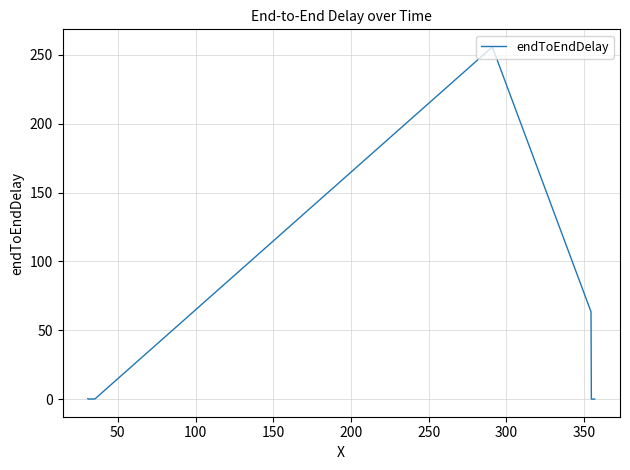

What is the difference between the second highest and second lowest values?

63.4